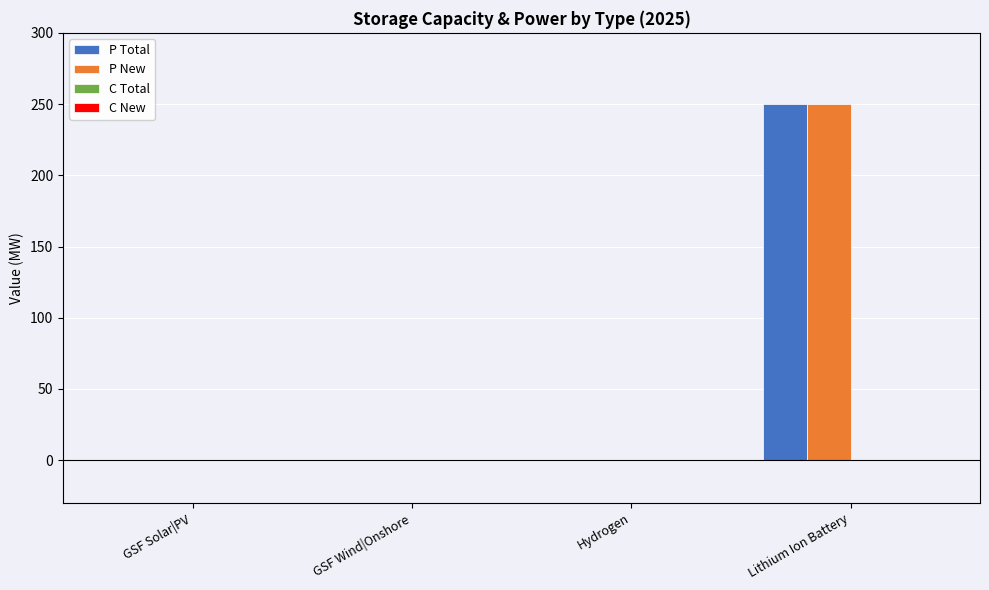

Reading left to right, extract all data points from this chart.

P Total: GSF Solar|PV=0	GSF Wind|Onshore=0	Hydrogen=0	Lithium Ion Battery=250
P New: GSF Solar|PV=0	GSF Wind|Onshore=0	Hydrogen=0	Lithium Ion Battery=250